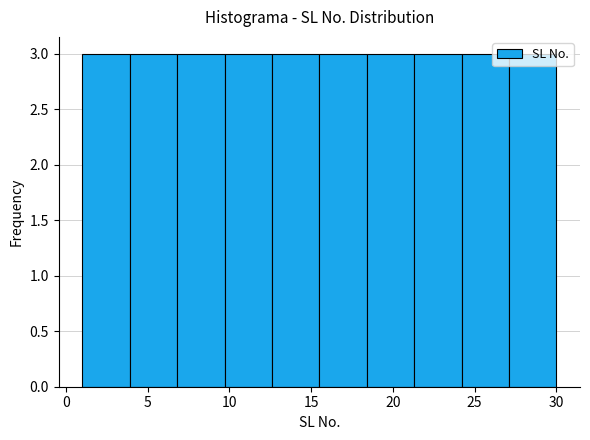

Reading left to right, transcribe this chart: for each bar, give the range it covers on the x-axis and its height. Neither the bar edges nor the heights are printed on the chart, so give them approximately, as read against the axes.

1.0 to 3.9: 3
3.9 to 6.8: 3
6.8 to 9.7: 3
9.7 to 12.6: 3
12.6 to 15.5: 3
15.5 to 18.4: 3
18.4 to 21.3: 3
21.3 to 24.2: 3
24.2 to 27.1: 3
27.1 to 30.0: 3